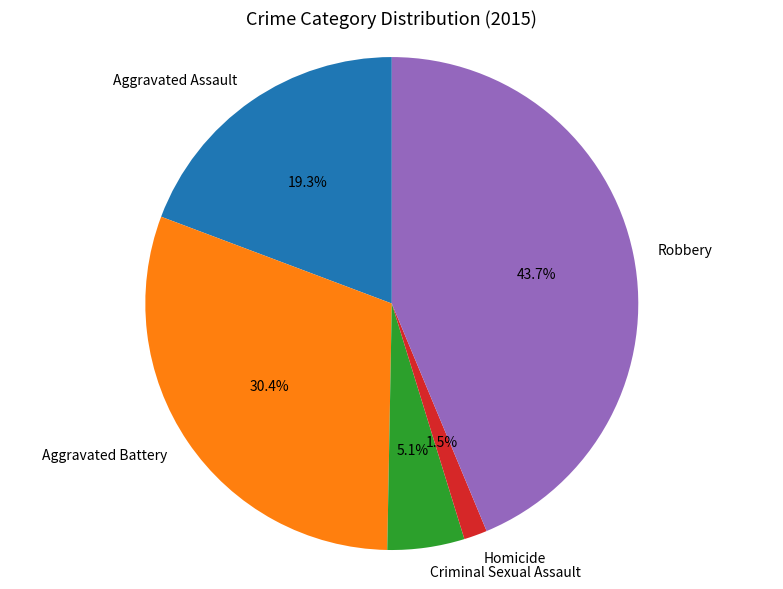

How many slices are in this pie chart?

5